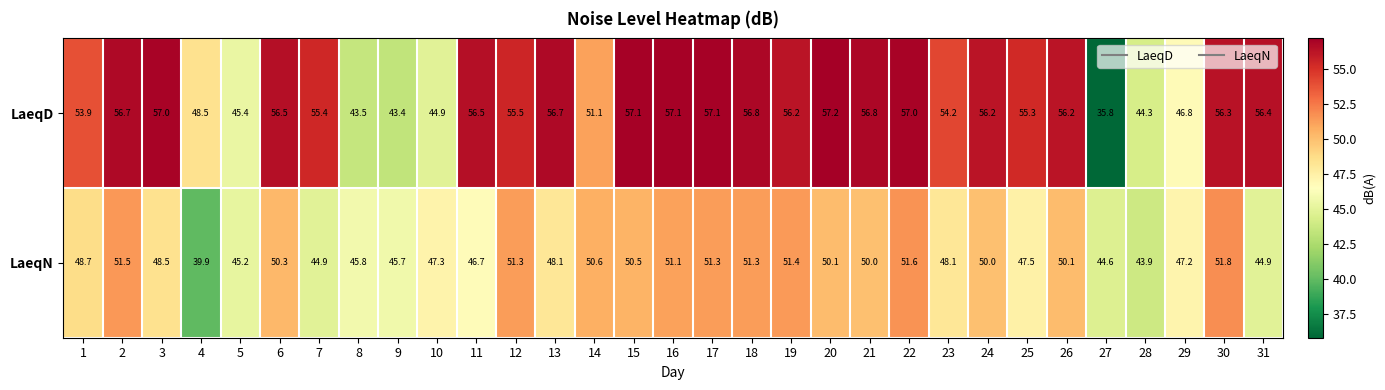

Which category has the lowest value across all series?

27